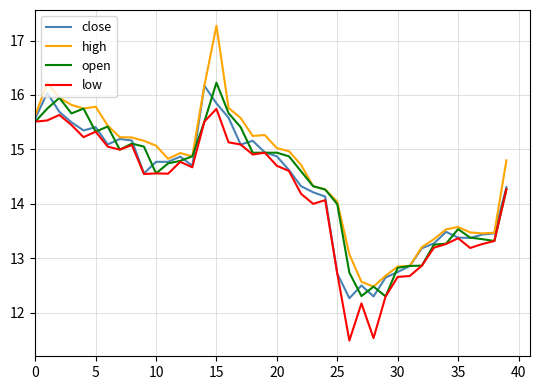

Which series has the widest spread of values?

high